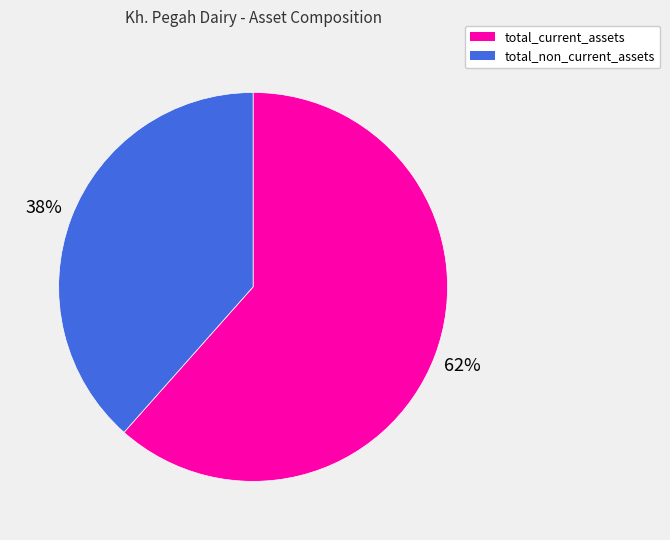

Which category has the smallest portion of the pie?

total_non_current_assets